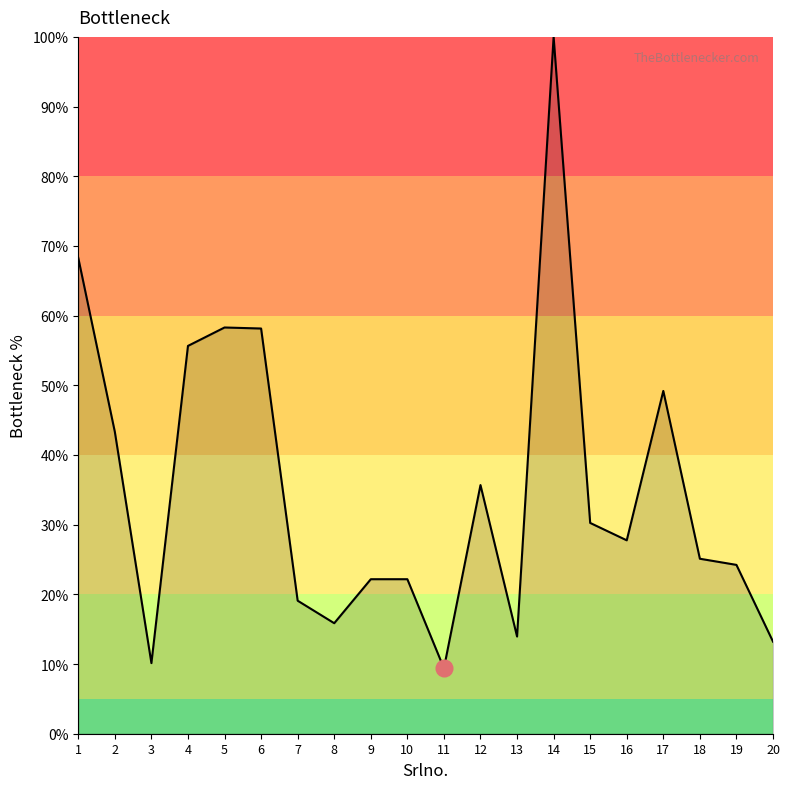

What value does the data have at 19?

24.2